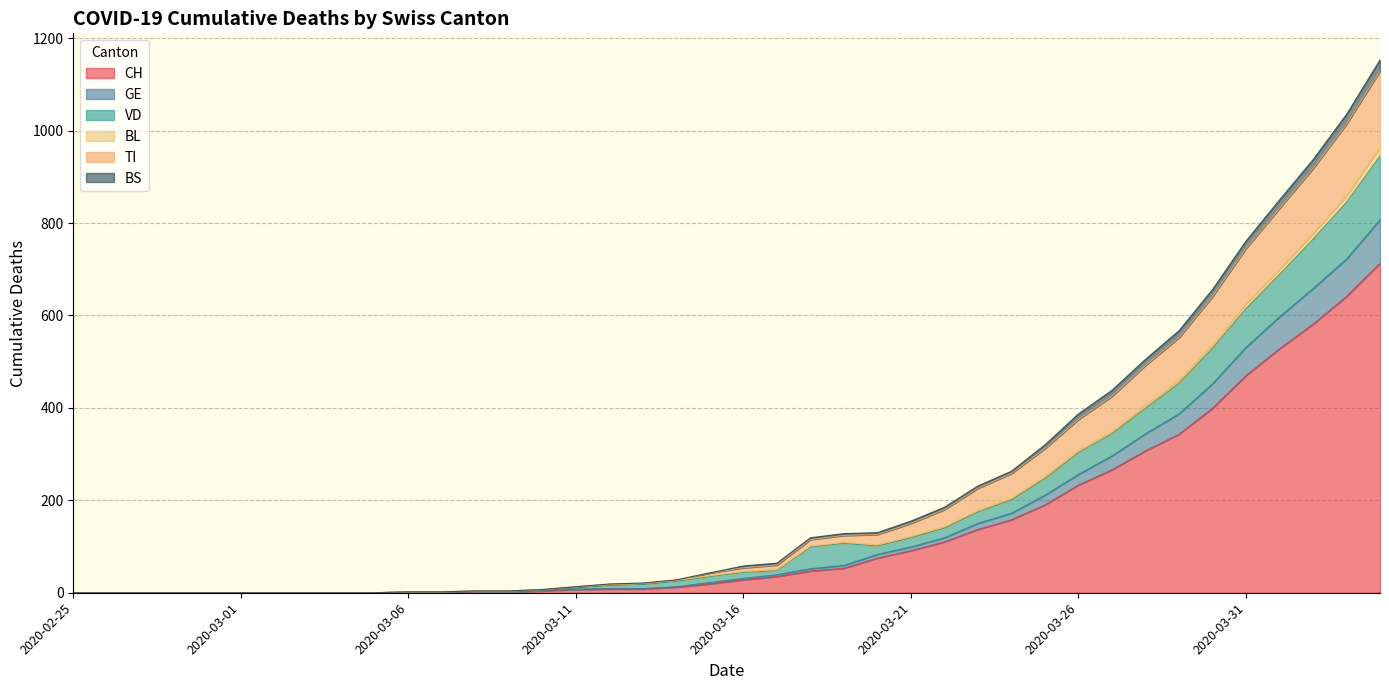

True or false: VD and BS intersect in this chart.

False